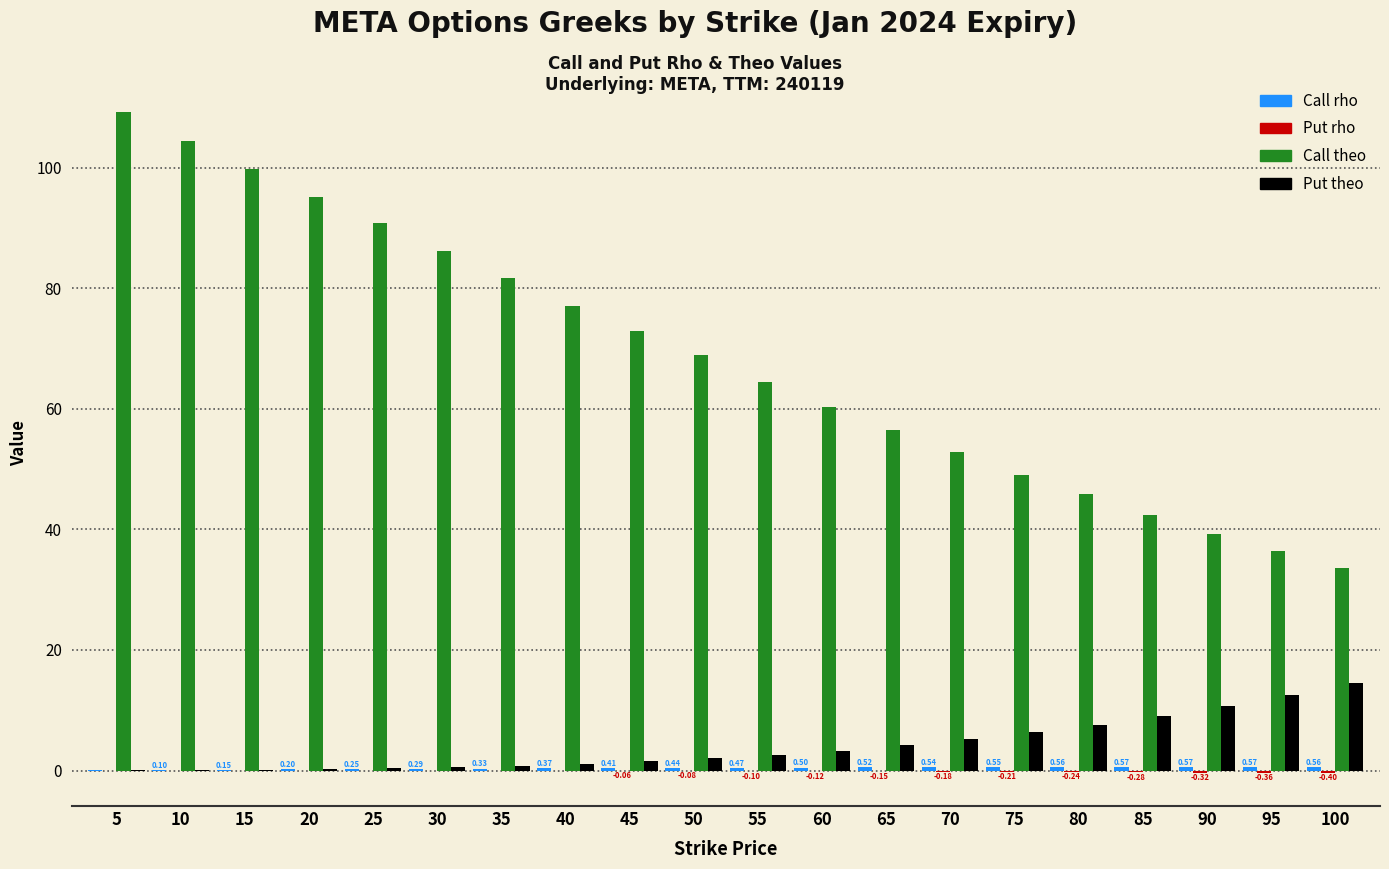

What is the sum of all Put theo values?

82.9